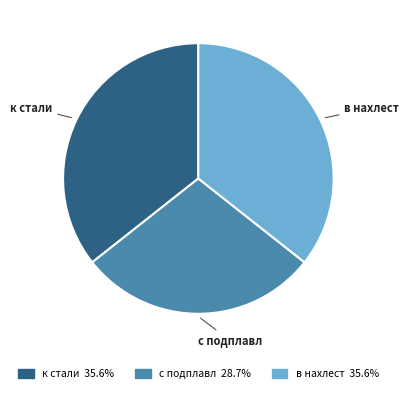

Does с подплавл represent more than half of the total?

No